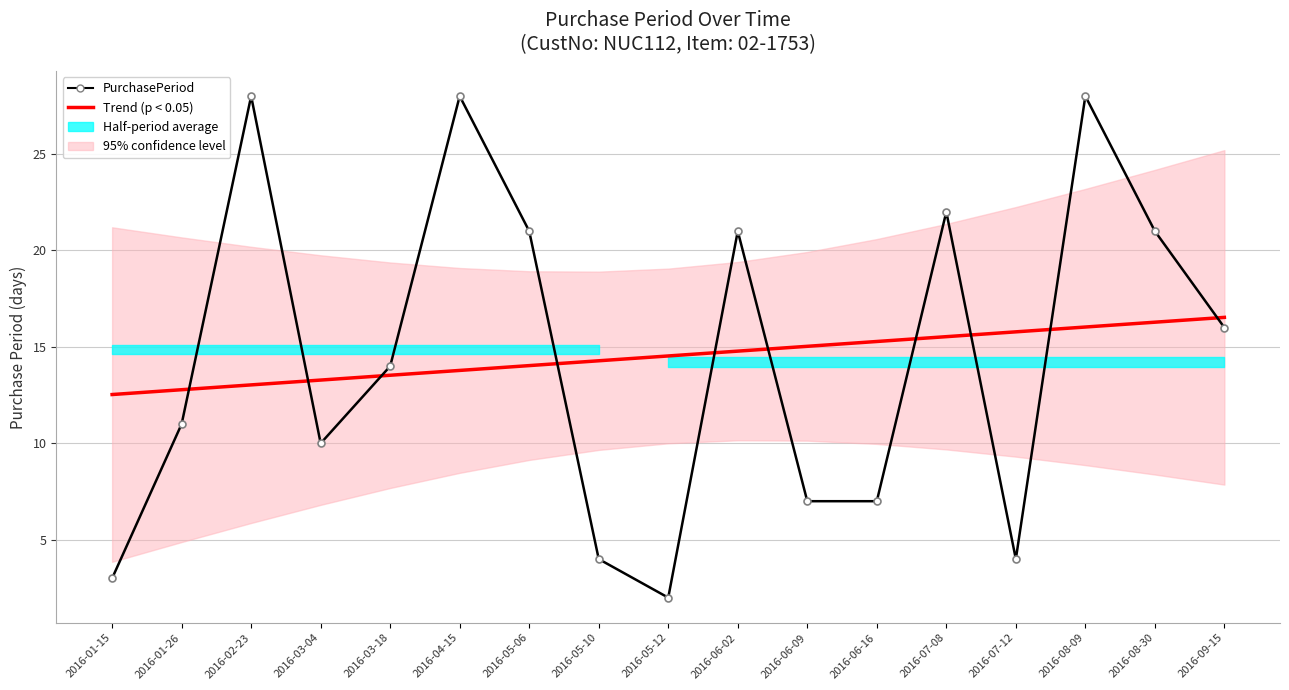

In PurchasePeriod, how many points are higher than both neighbors (excluding endpoints)?

5